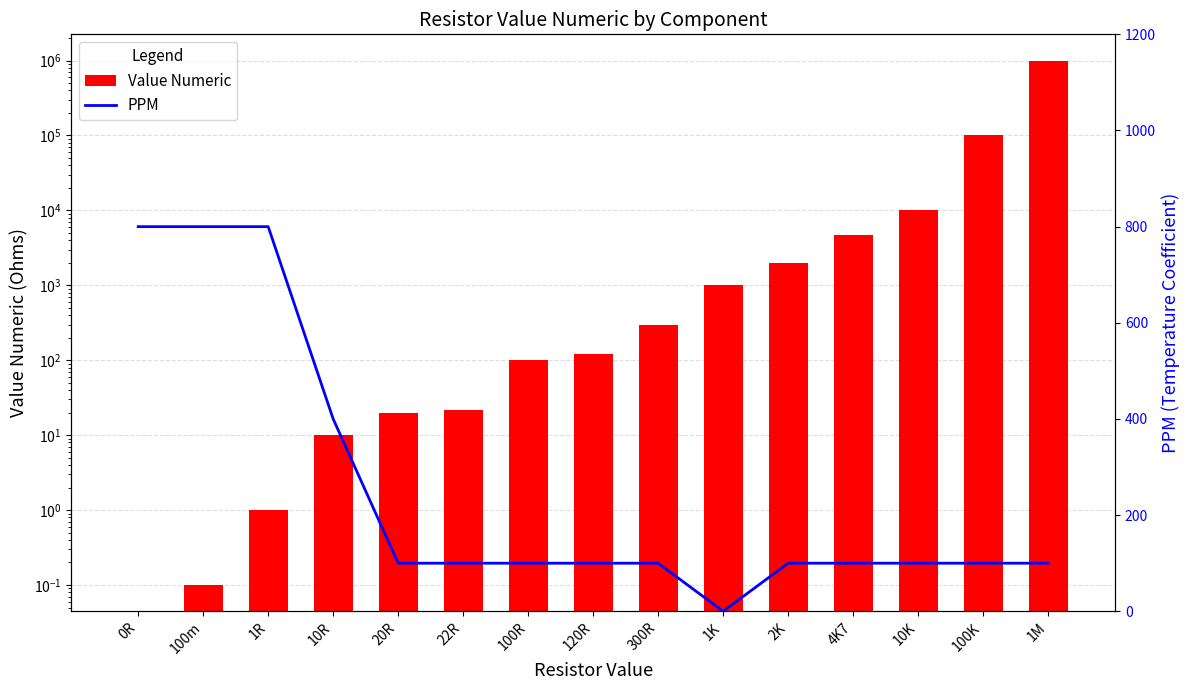

Is the value of Value Numeric at 1R greater than the value of PPM at 1M?

No